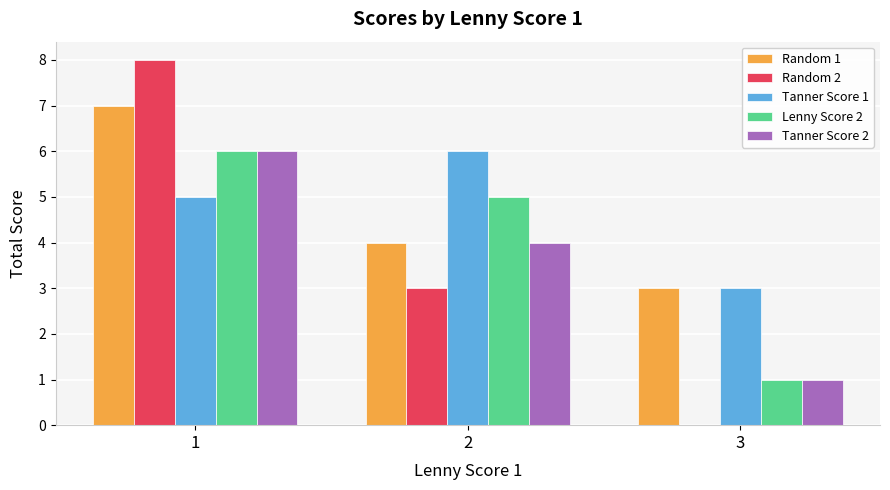

Count the Tanner Score 1 values in the range 3 to 6.

3